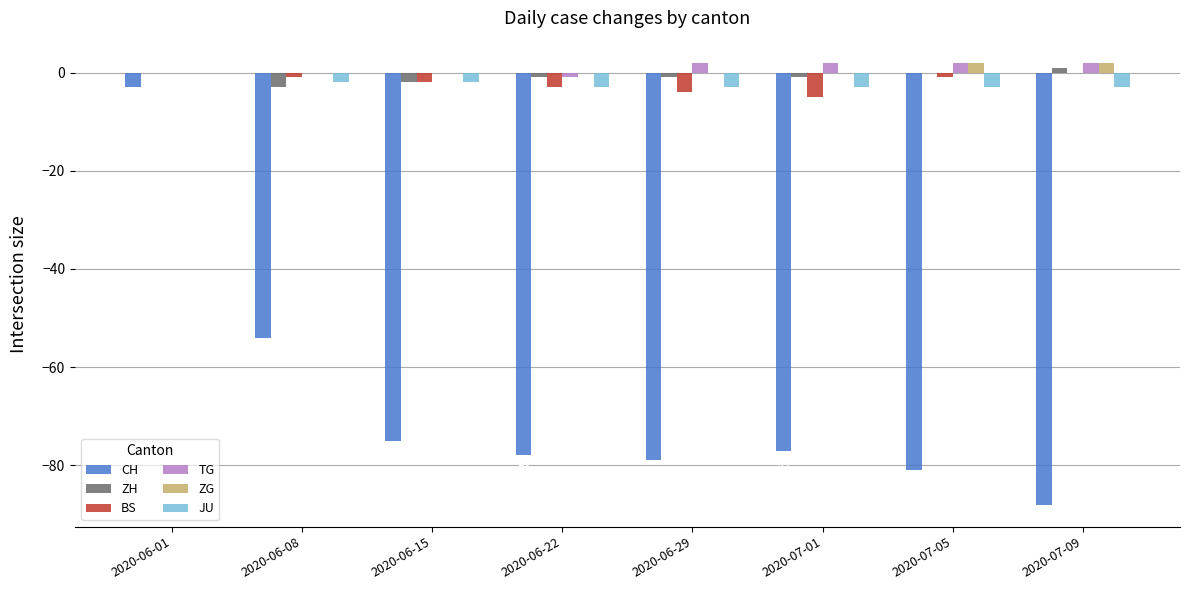

Reading left to right, transcribe all the data shown in this chart.

CH: -3	-54	-75	-78	-79	-77	-81	-88
ZH: 0	-3	-2	-1	-1	-1	0	1
BS: 0	-1	-2	-3	-4	-5	-1	0
TG: 0	0	0	-1	2	2	2	2
ZG: 0	0	0	0	0	0	2	2
JU: 0	-2	-2	-3	-3	-3	-3	-3